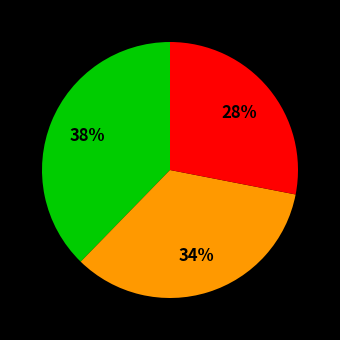

To the nearest percent, what is the difference between the largest and smallest slice percentages?

10%